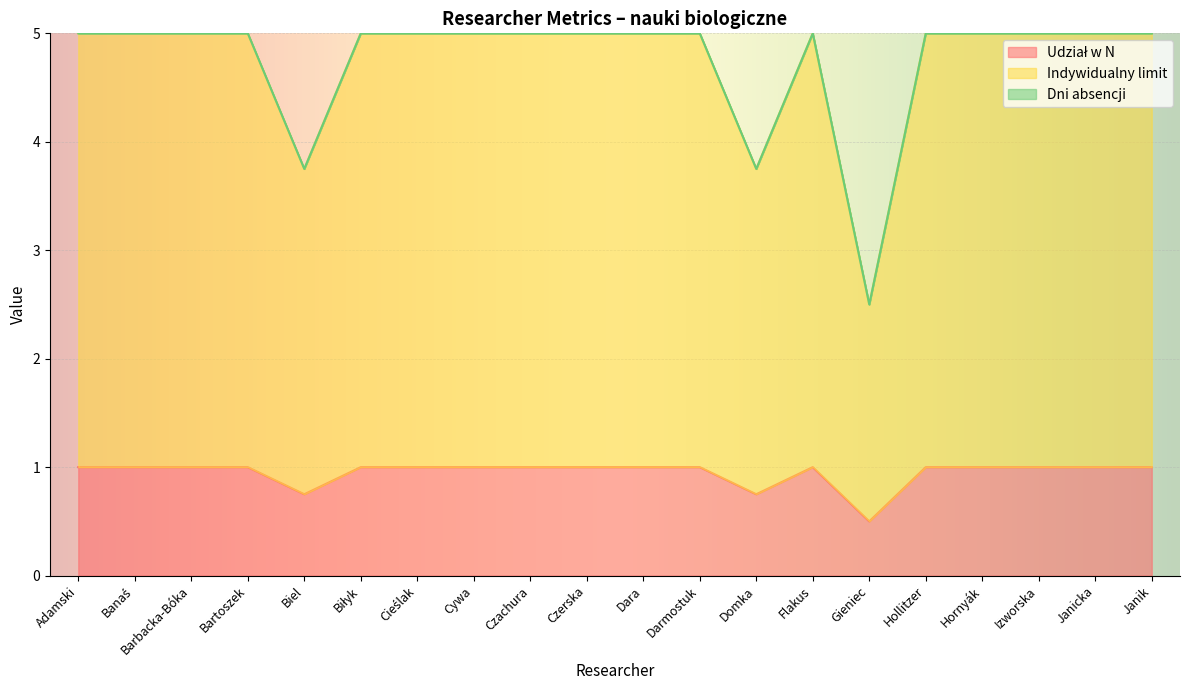

List the labels in order of Udział w N value, smallest first.

Gieniec, Biel, Domka, Adamski, Banaś, Barbacka-Bóka, Bartoszek, Biłyk, Cieślak, Cywa, Czachura, Czerska, Dara, Darmostuk, Flakus, Hollitzer, Hornyák, Izworska, Janicka, Janik